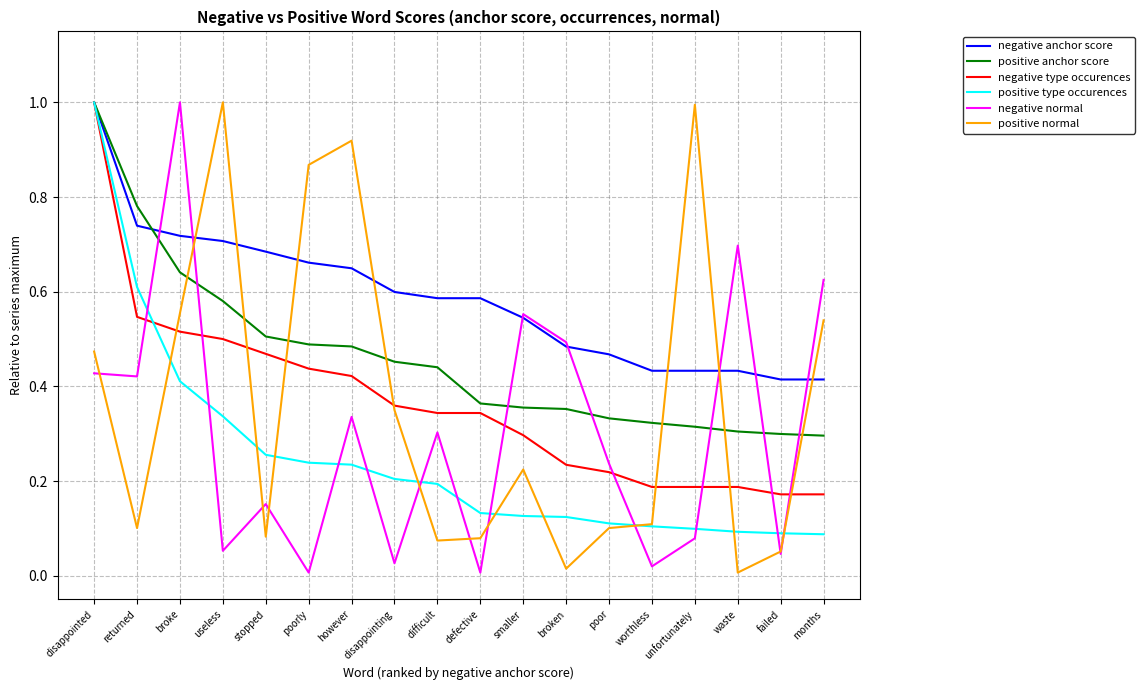

The value of negative type occurences at disappointing is 0.4. True or false?

True